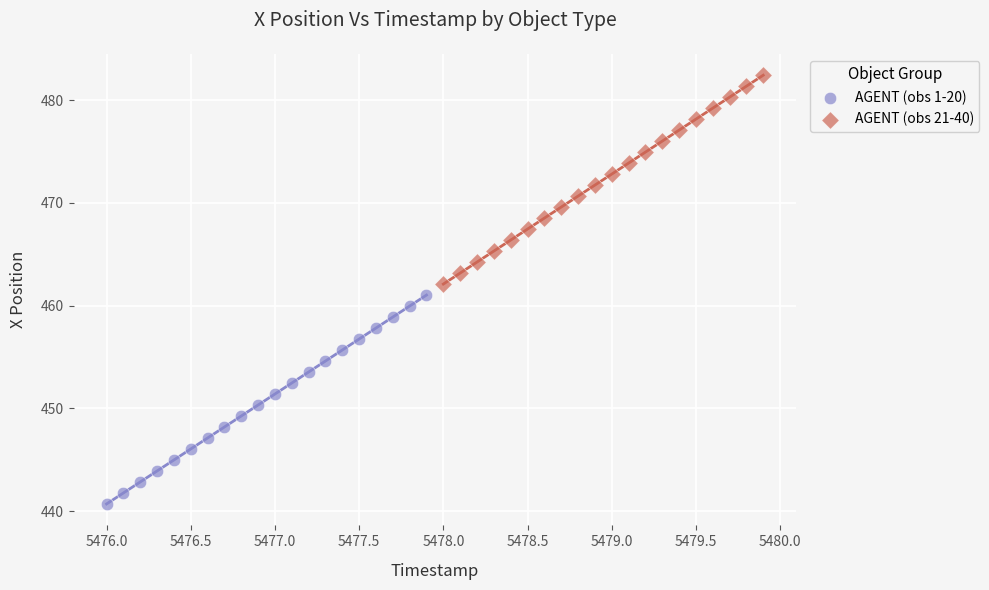

Which series reaches the minimum Y coordinate?

AGENT (obs 1-20)